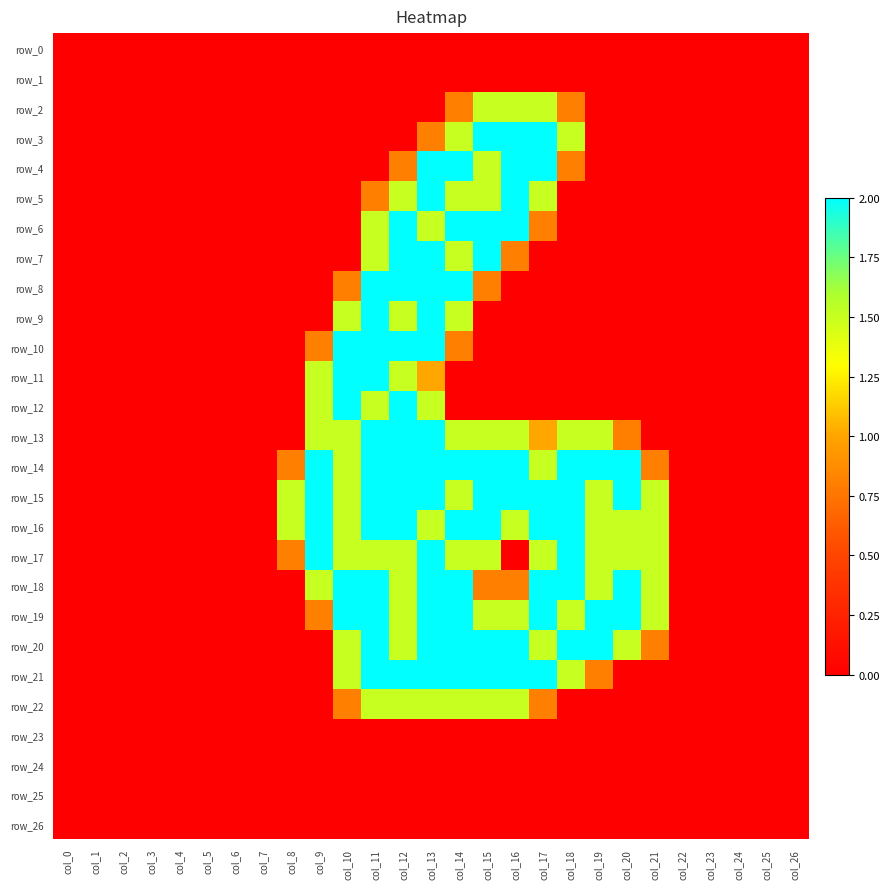

Which series changed the most between col_12 and col_24?

row_6